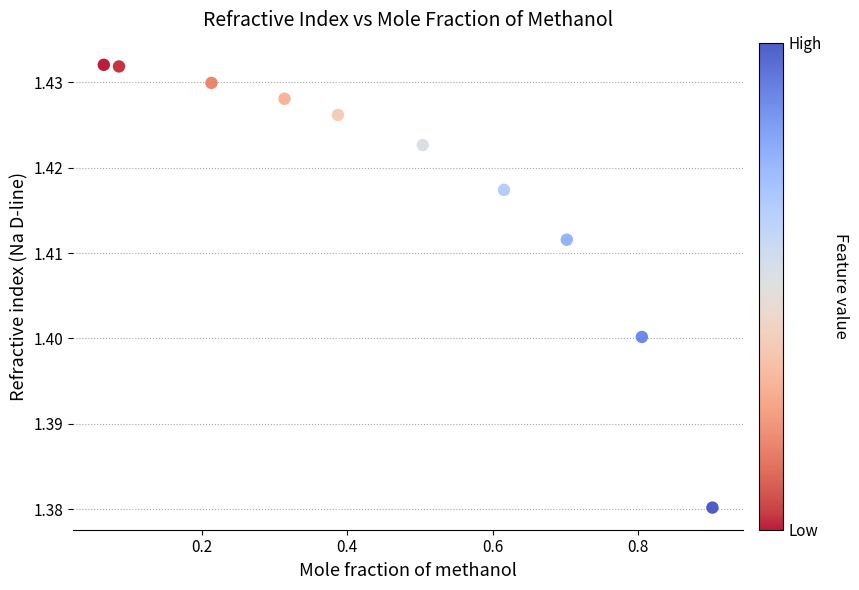

What is the average X value?

0.5